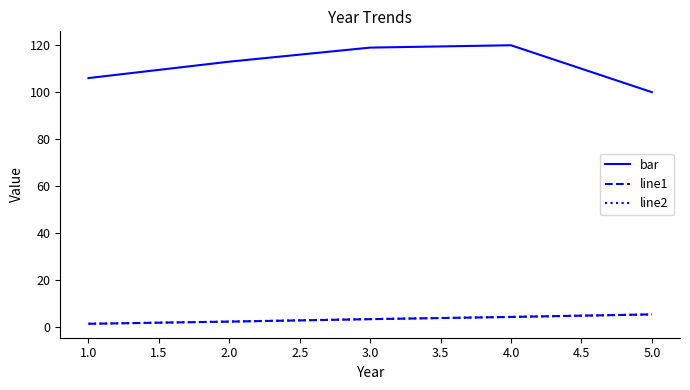

What is the greatest value displayed?

120.0